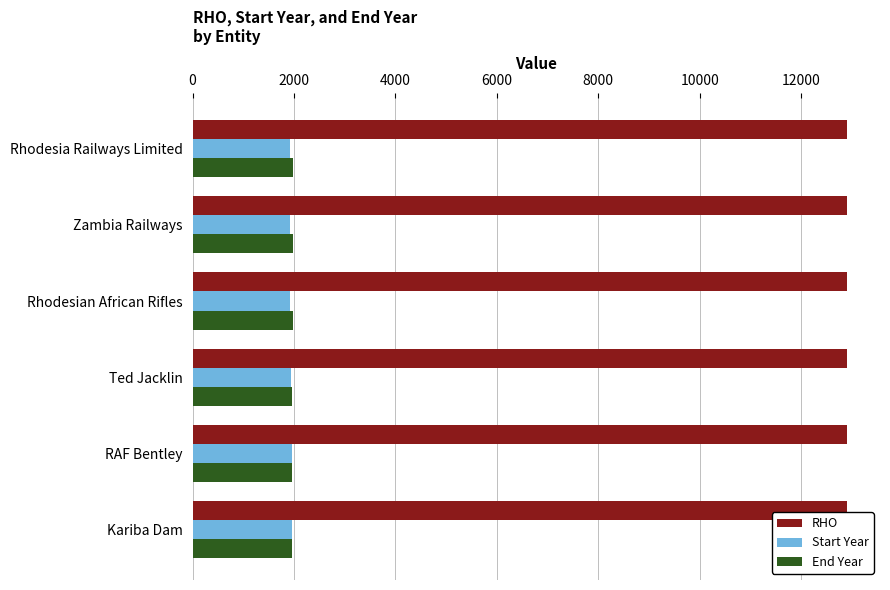

The RHO series shows 20047 at RAF Bentley. True or false?

False